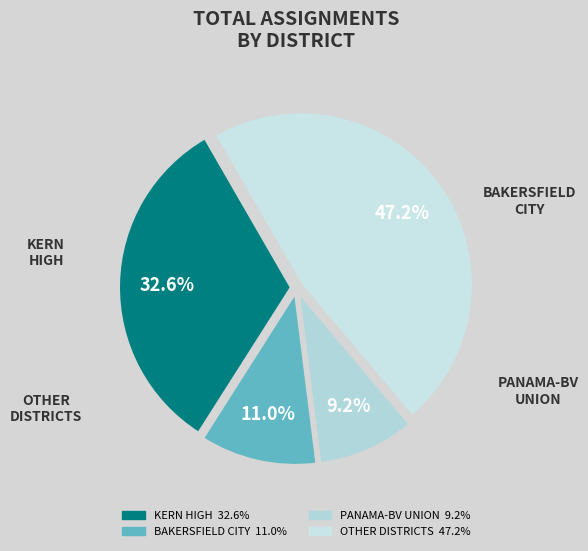

To the nearest percent, what is the average slice percentage?

25%